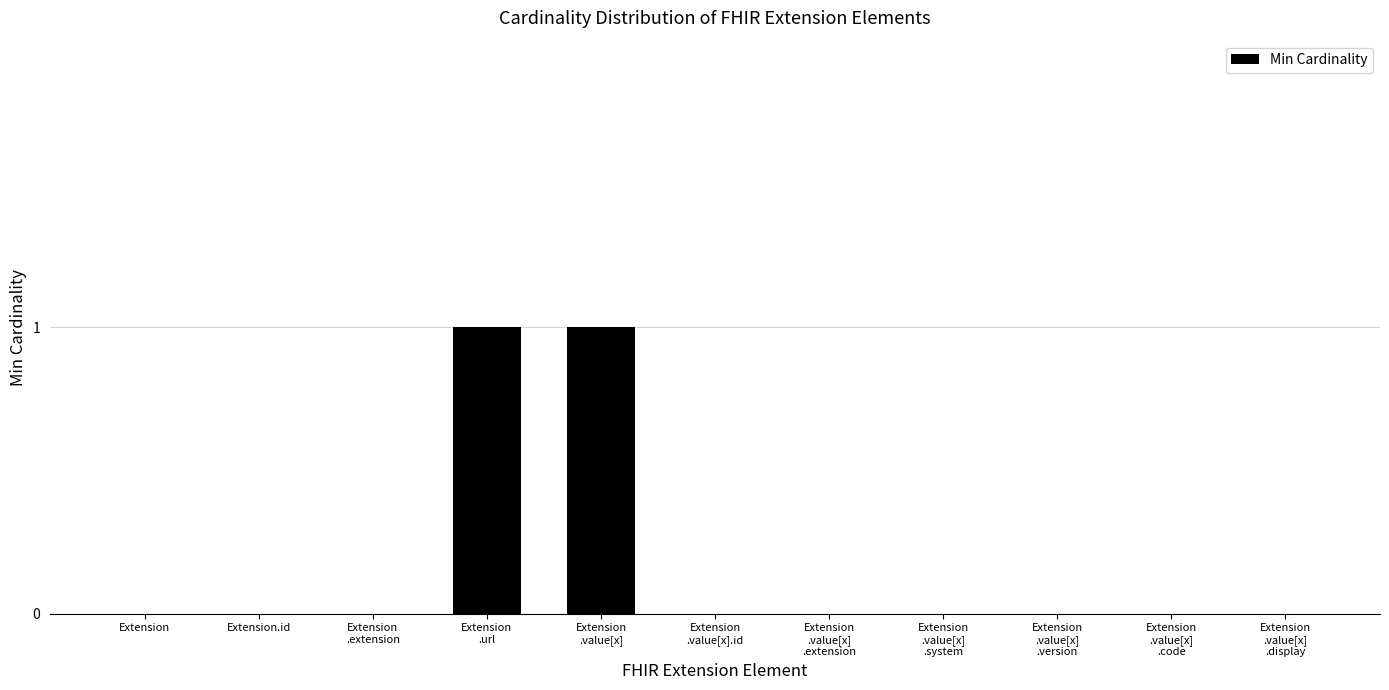

How many categories are shown in the chart?

11